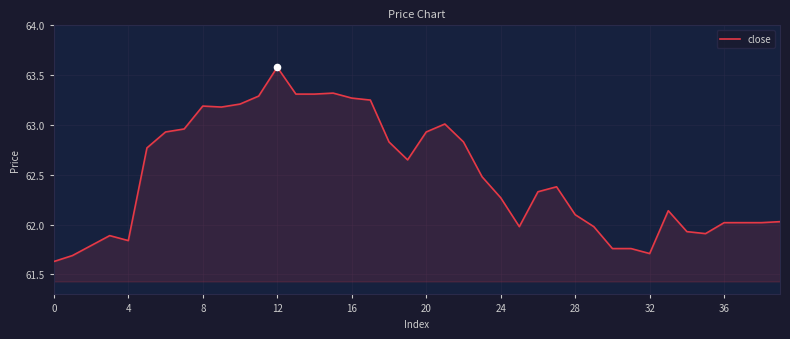

What is the greatest value displayed?

63.6